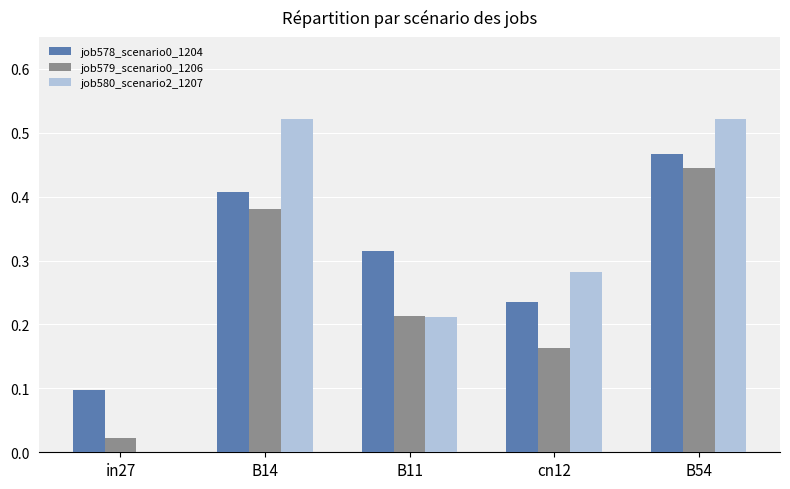

The value of job580_scenario2_1207 at in27 is -0.3. True or false?

False